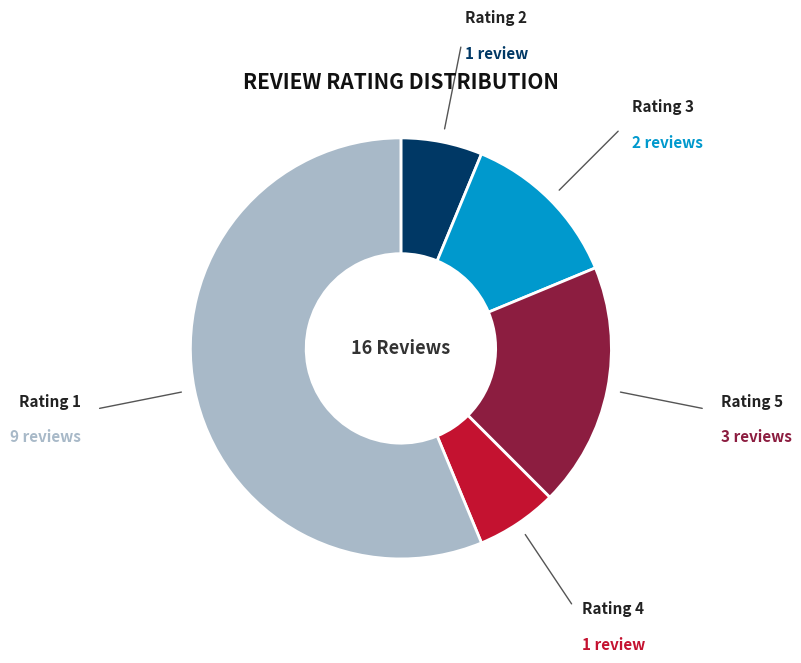

Is there a majority slice in this chart?

Yes